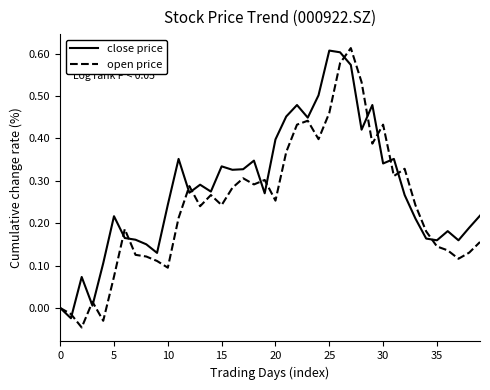

List the series in order of their overall mean, highest first.

close price, open price